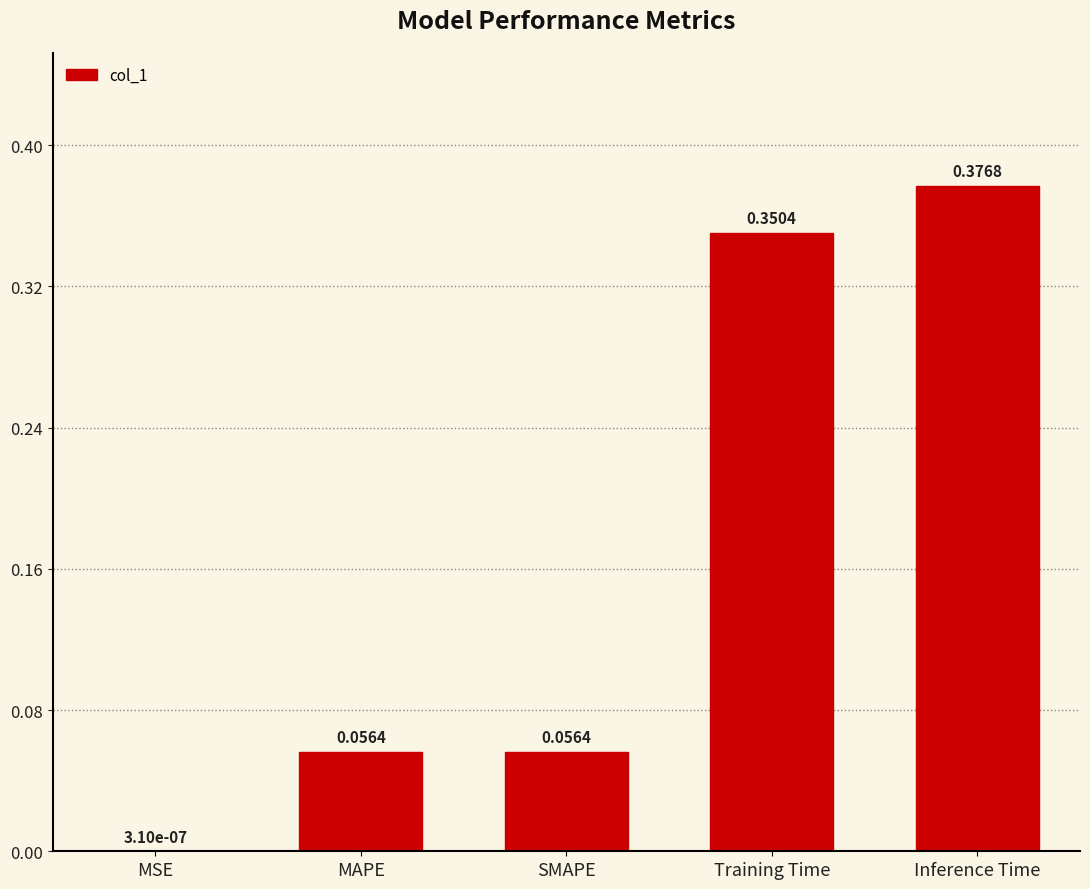

Between Inference Time and Training Time, which is larger?

Inference Time